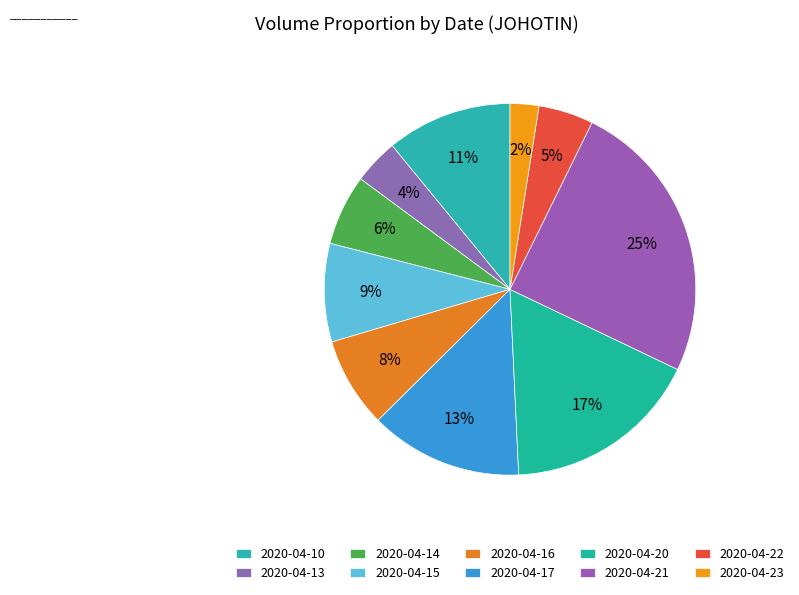

Count the number of slices in the pie.

10